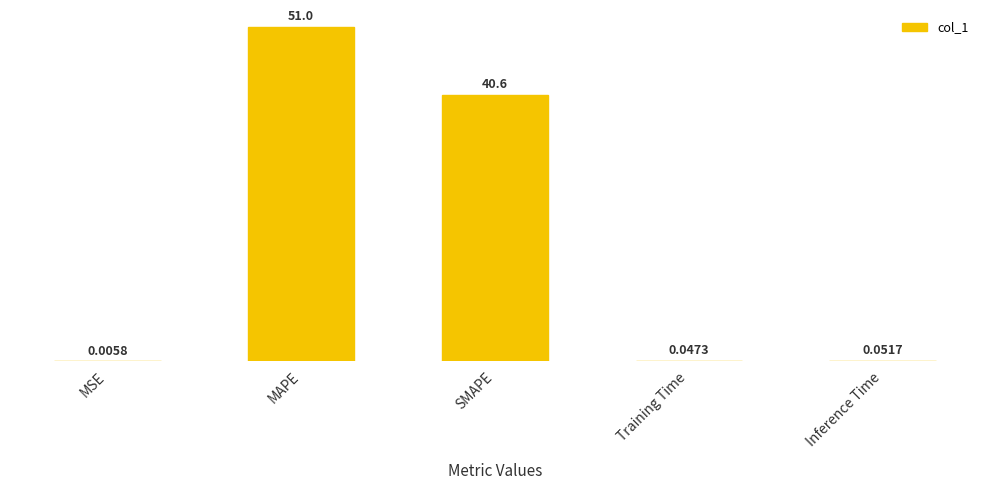

Between MAPE and MSE, which is larger?

MAPE